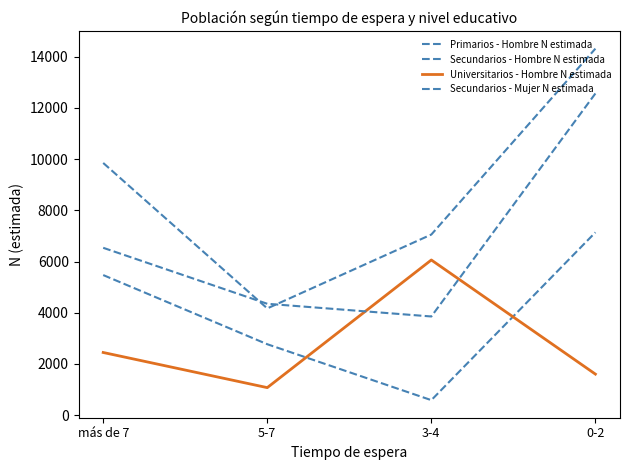

At which category is the sum across all series the highest?

0-2